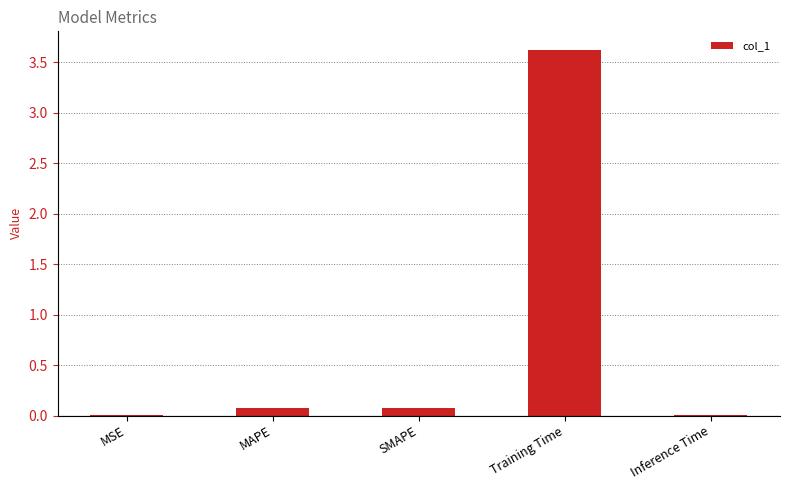

What is the maximum value shown in the chart?

3.6